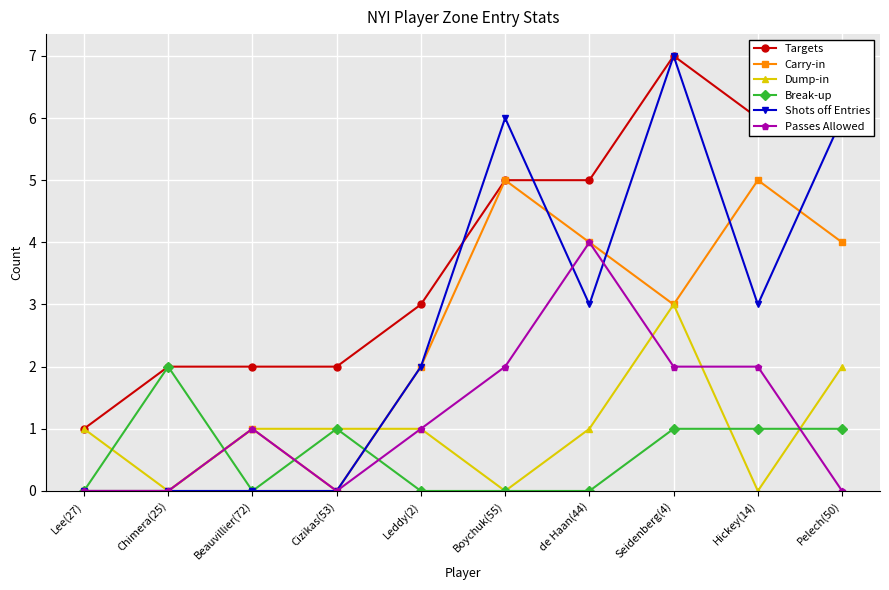

How many times do Carry-in and Dump-in cross each other?

1